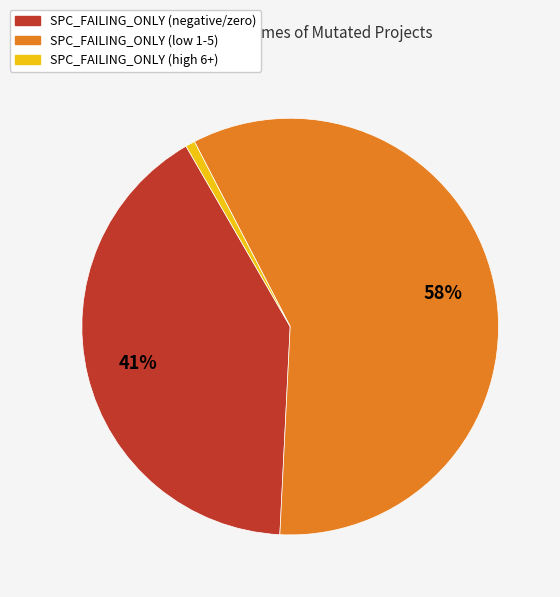

To the nearest percent, what is the average slice percentage?

33%